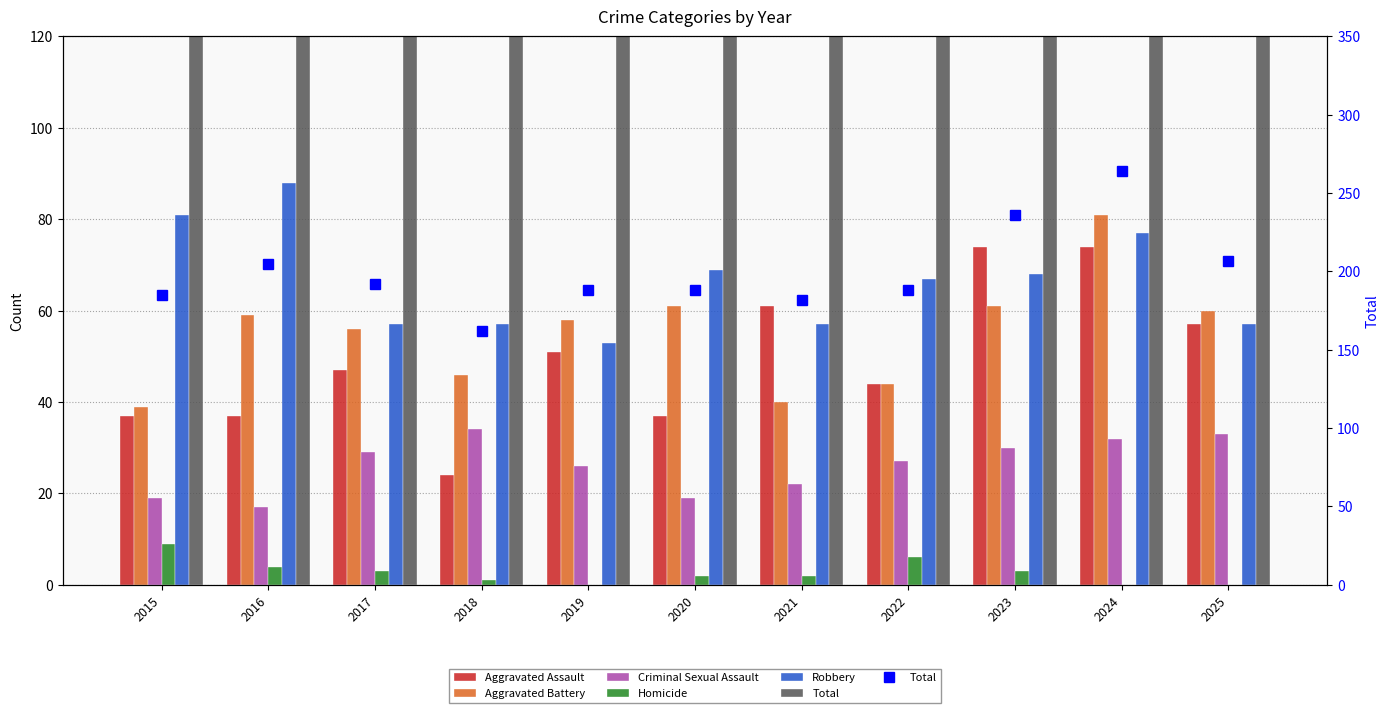

Rank the series by their maximum value, from highest to lowest.

Total, Robbery, Aggravated Battery, Aggravated Assault, Criminal Sexual Assault, Homicide